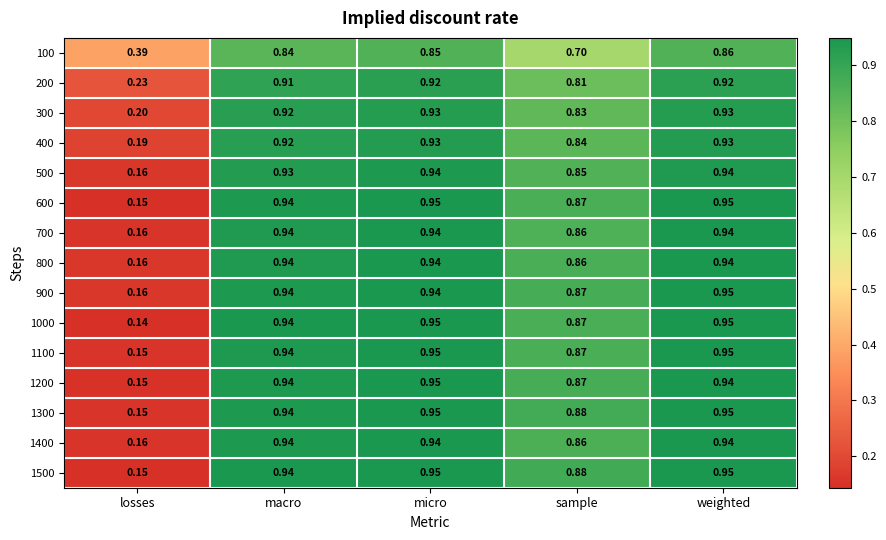

Is the value of 1200 at micro greater than the value of 100 at macro?

Yes